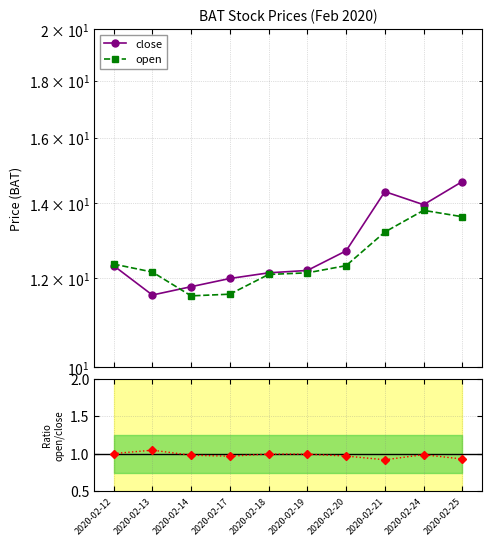

True or false: Ratio open/close and close cross at least once.

False